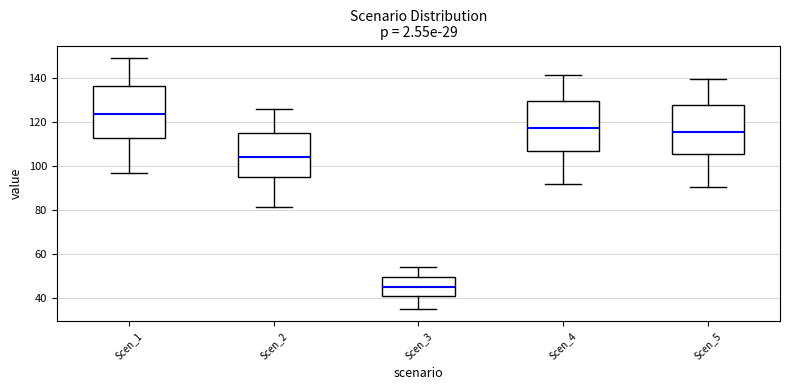

Reading left to right, read every box against the y-axis: the position of its median line, the range the box covers, and the ends of its whiskers. The values are not printed on the chart, so give them approximately, as read against the axis.

Scen_1: median 124, box 112 to 136, whiskers 96 to 150
Scen_2: median 104, box 94 to 116, whiskers 82 to 126
Scen_3: median 44, box 40 to 50, whiskers 36 to 54
Scen_4: median 118, box 106 to 130, whiskers 92 to 142
Scen_5: median 116, box 106 to 128, whiskers 90 to 140